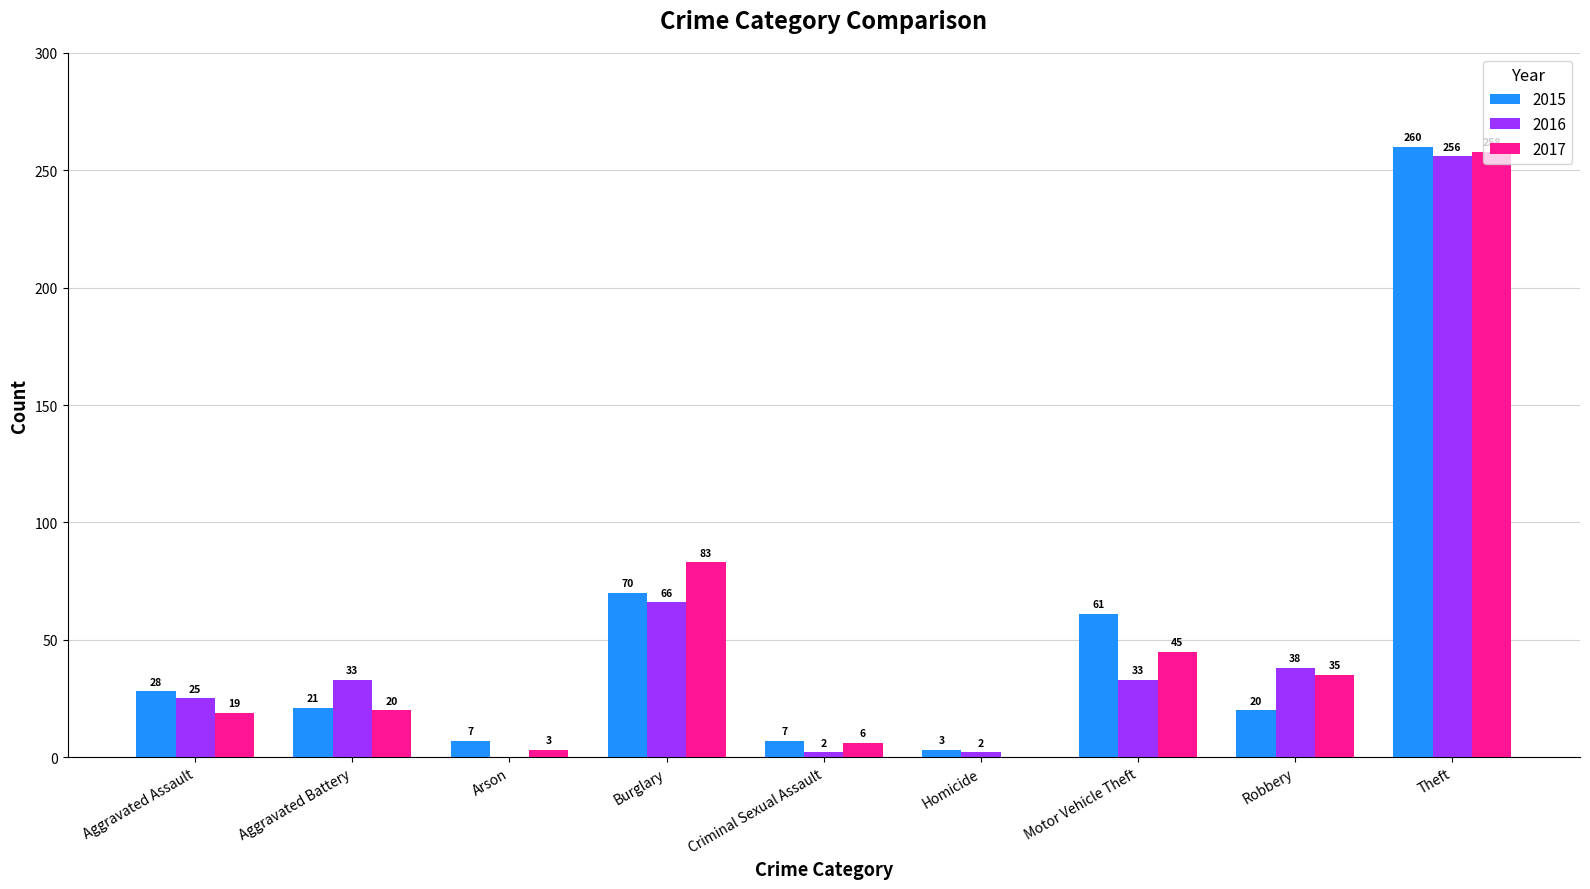

Reading left to right, extract all data points from this chart.

2015: 28	21	7	70	7	3	61	20	260
2016: 25	33	0	66	2	2	33	38	256
2017: 19	20	3	83	6	0	45	35	258